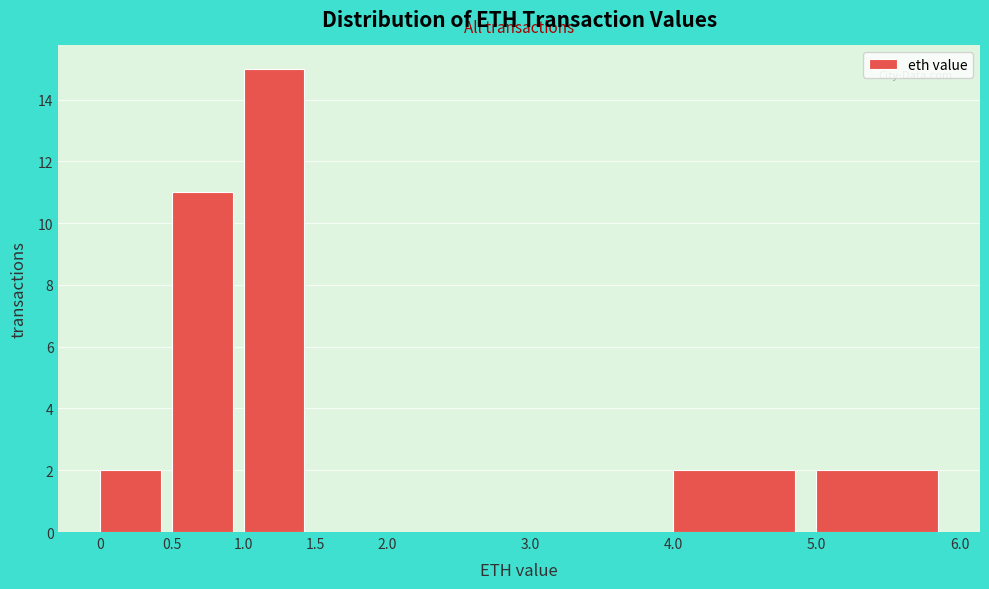

How tall is the bar that spans 0.5 to 1.0 on the x-axis? The values are not printed on the chart, so give them approximately, as read against the axis.

11